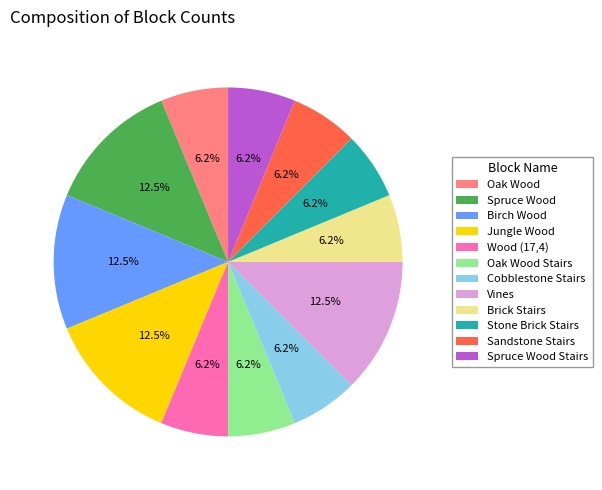

Combined, do Birch Wood and Spruce Wood Stairs account for over 50%?

No